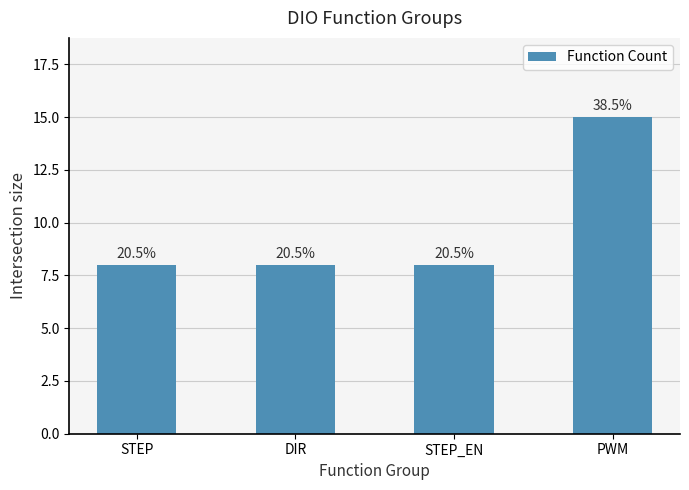

Reading right to left, transcribe all the data shown in this chart.

PWM=15	STEP_EN=8	DIR=8	STEP=8